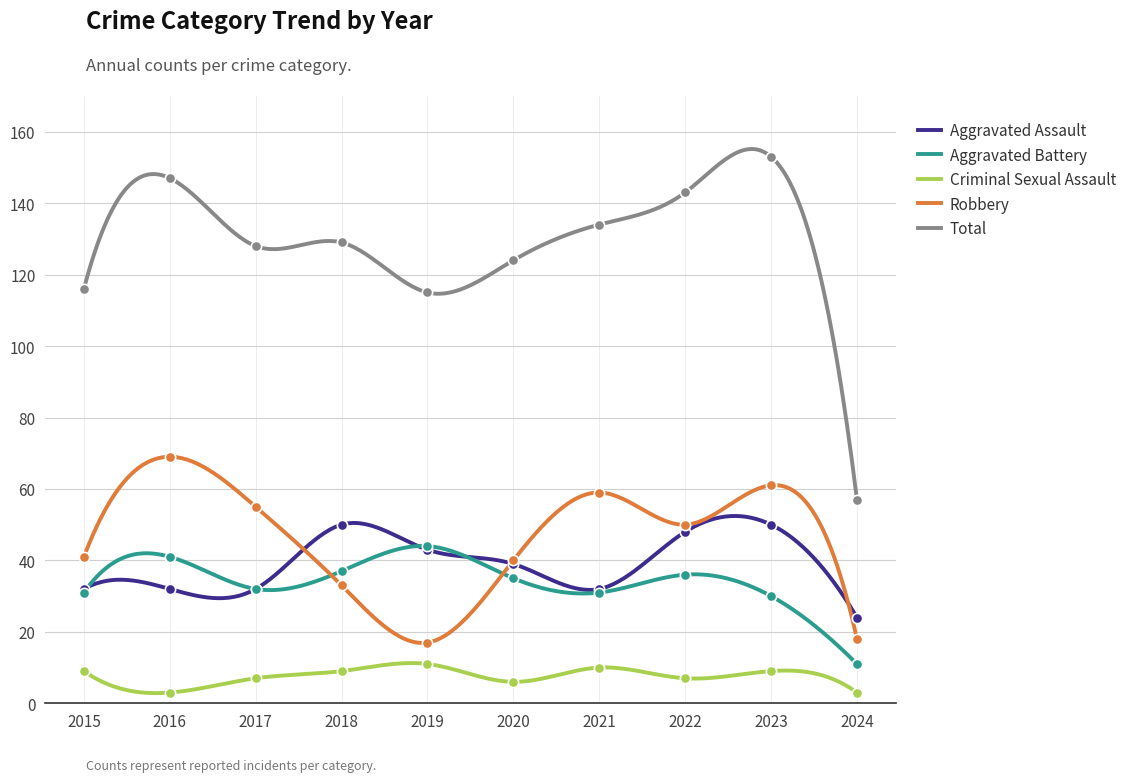

Which series reaches the minimum Y coordinate?

Criminal Sexual Assault